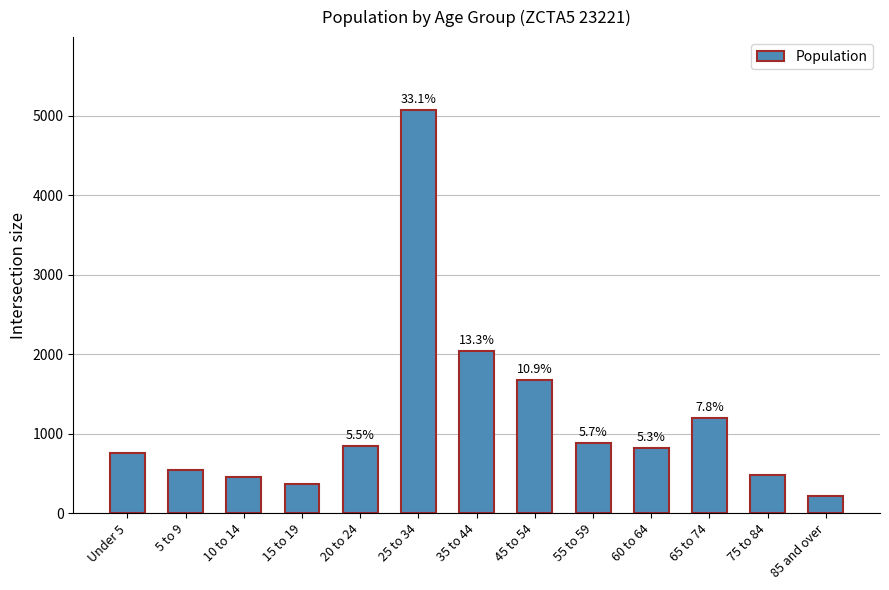

The value at 10 to 14 is 218. True or false?

False